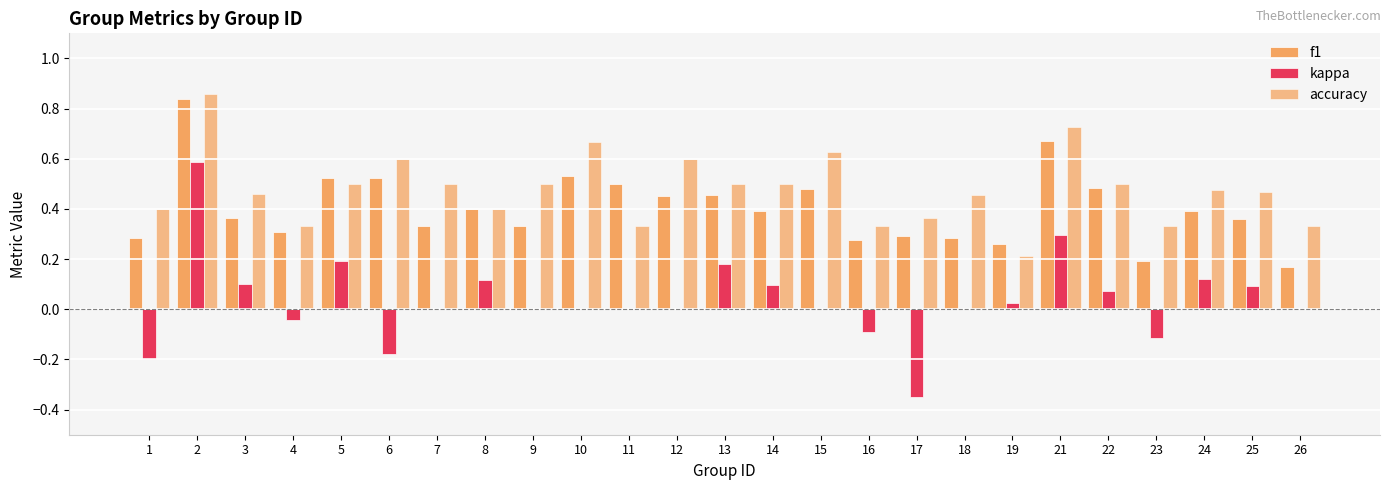

List the series in order of their peak value, highest first.

accuracy, f1, kappa